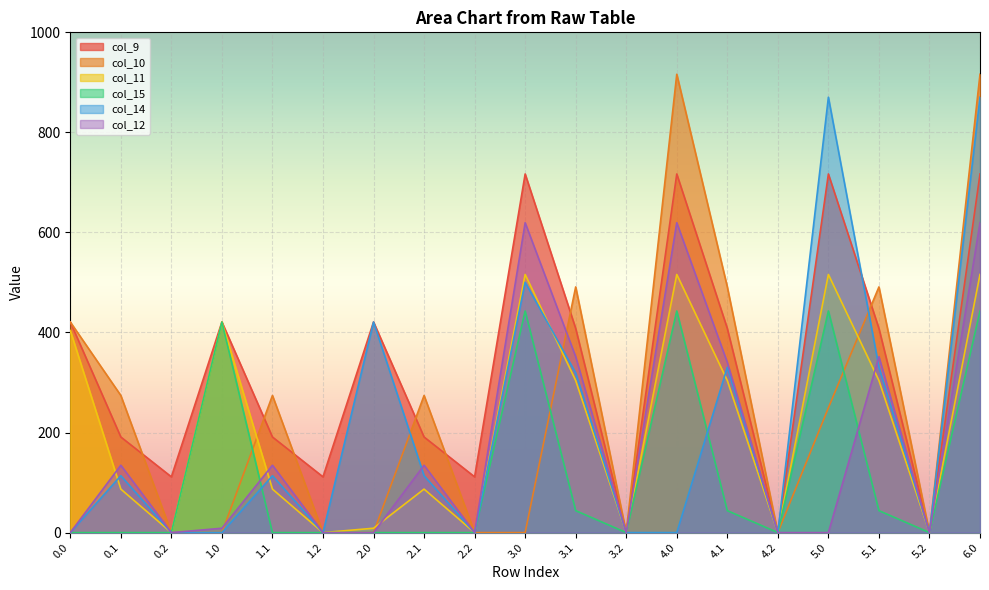

True or false: col_12 has a value of 0.0 at 0.2.

True